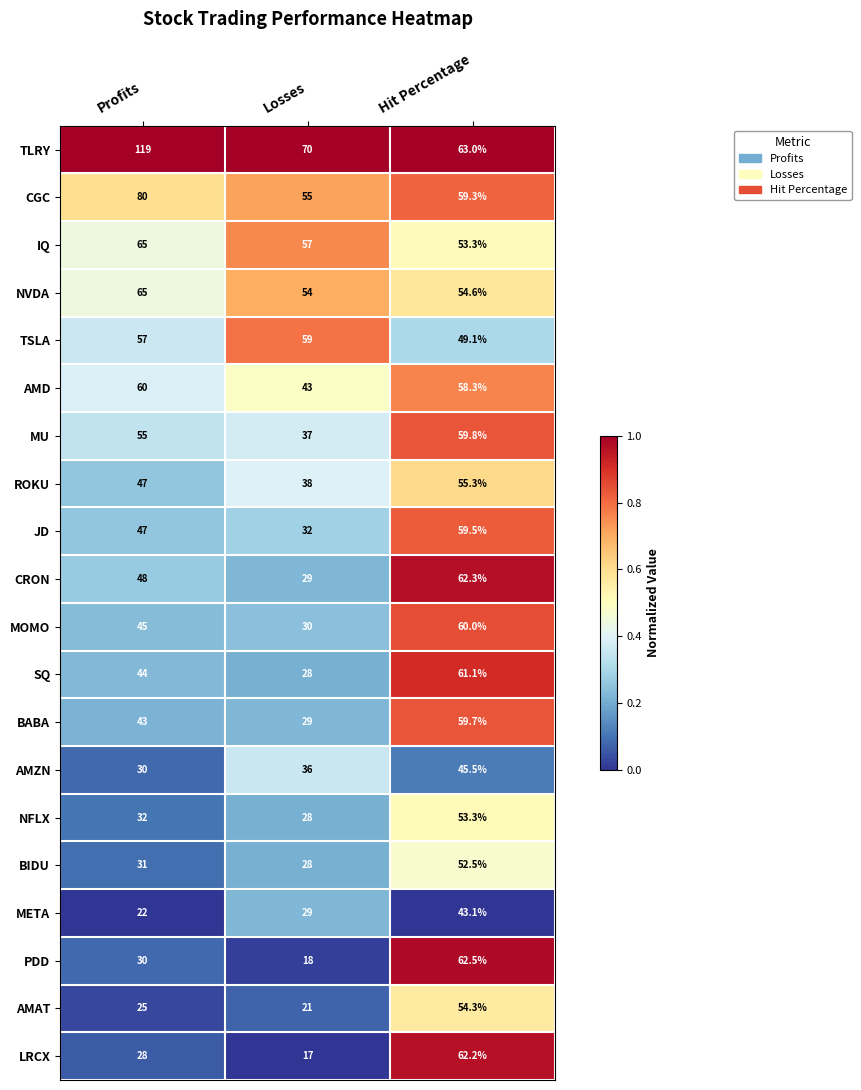

At which label is CRON closest to 45?

Profits